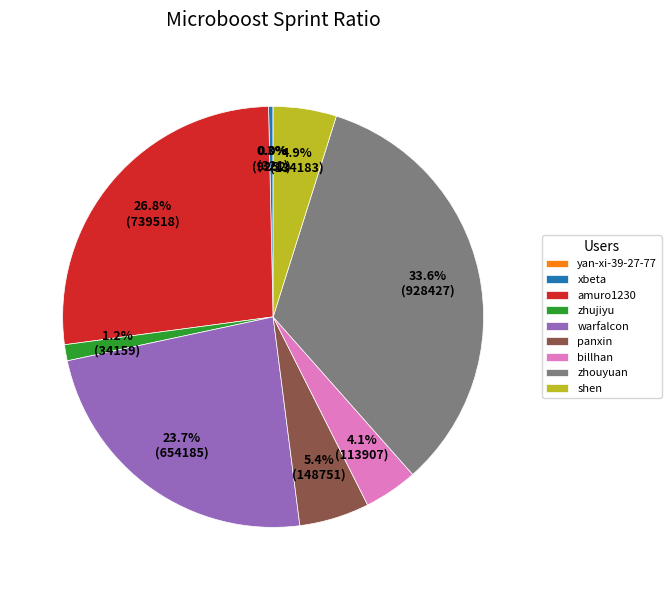

Is zhouyuan the majority of the pie?

No